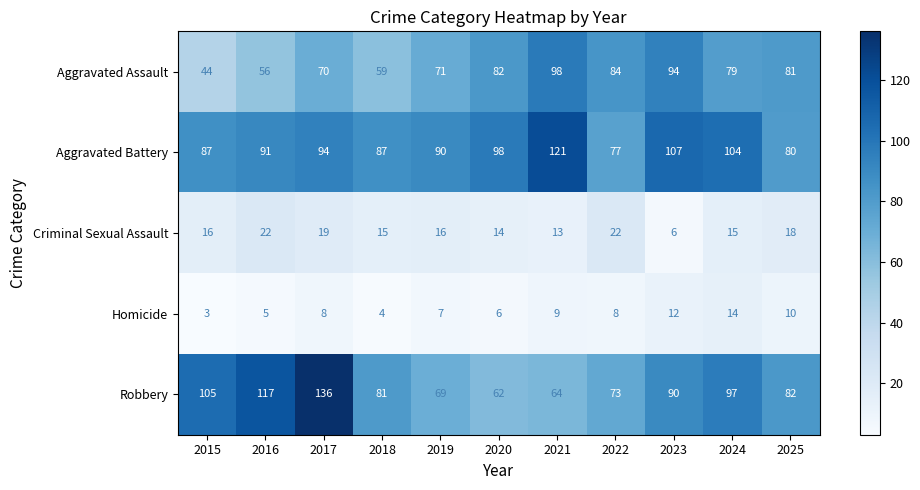

Which category has the lowest value across all series?

2015